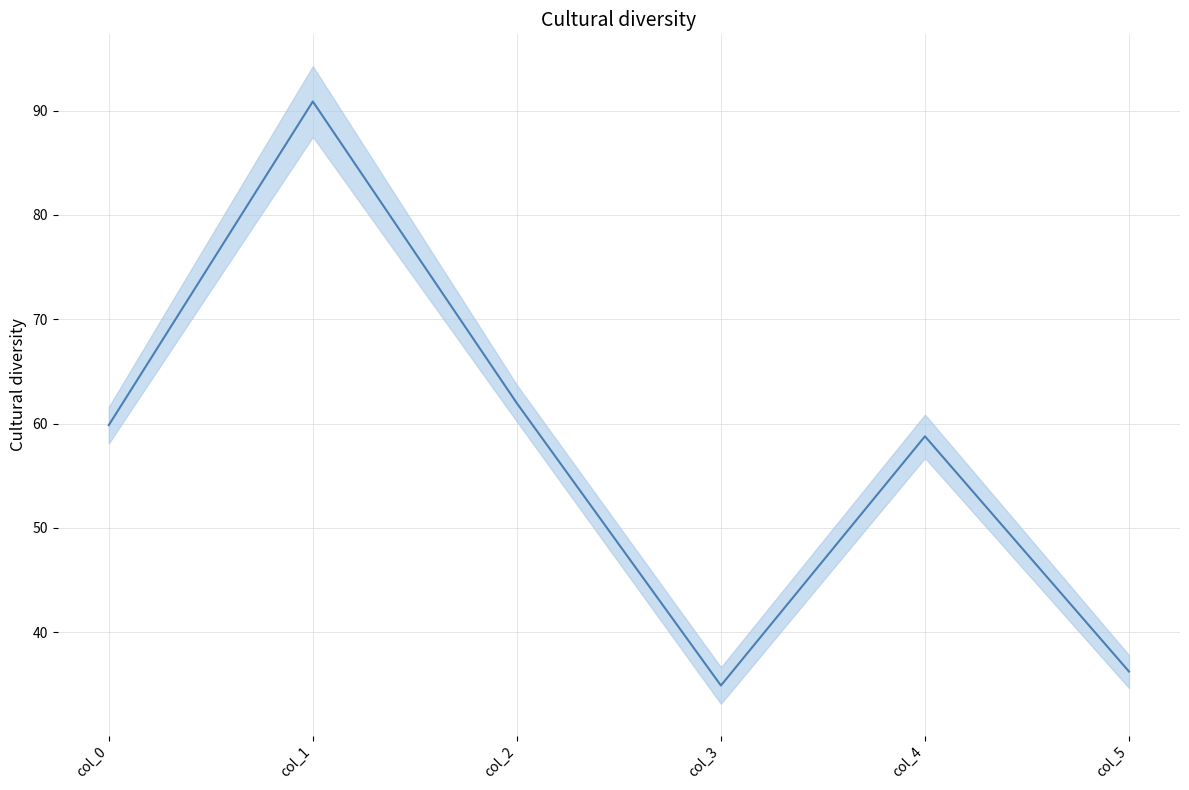

What value does the data have at col_2?

62.0